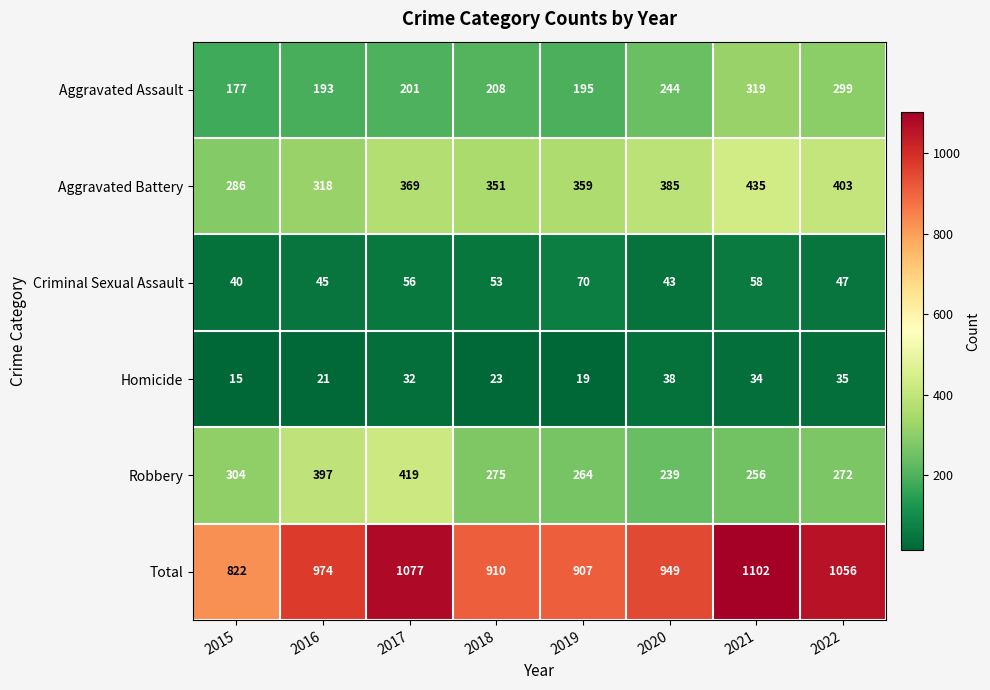

How many distinct data groups are displayed?

6